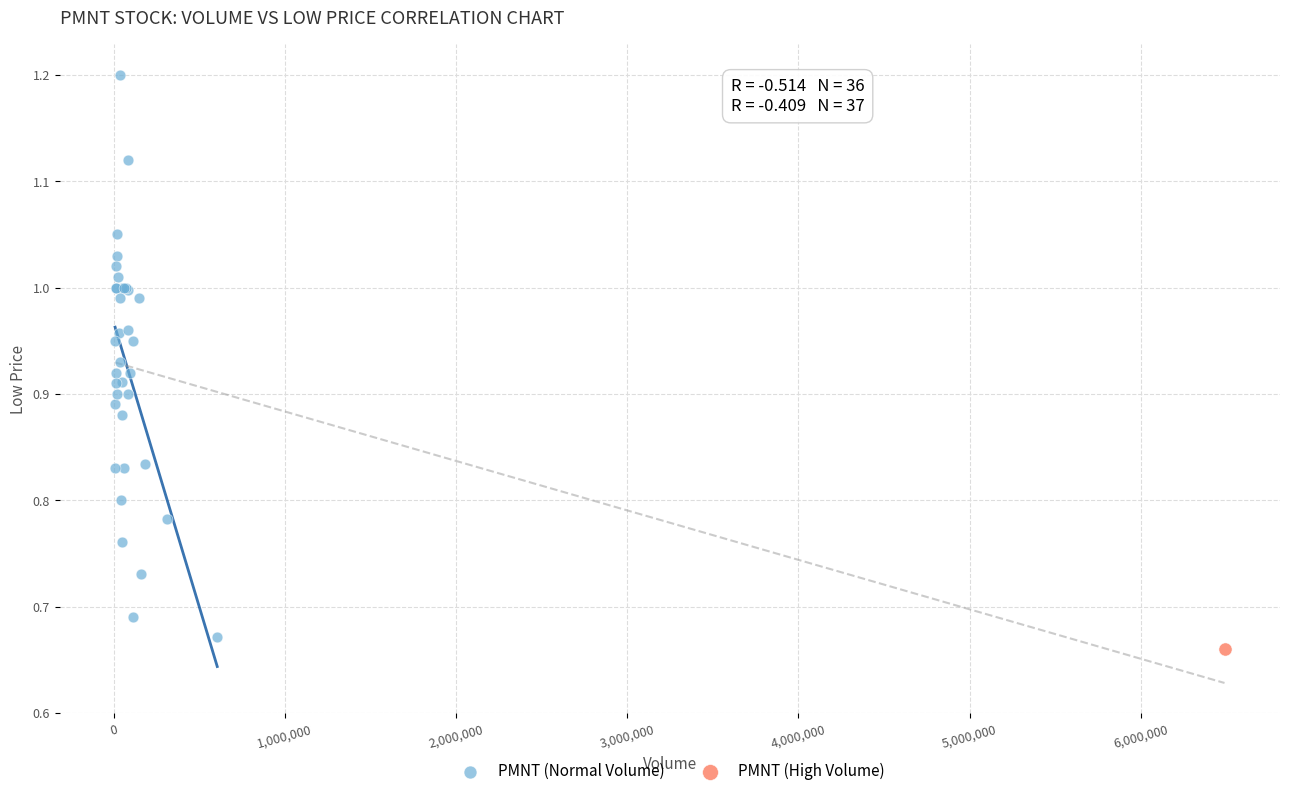

What are all the series names shown in the legend?

PMNT (Normal Volume), PMNT (High Volume)